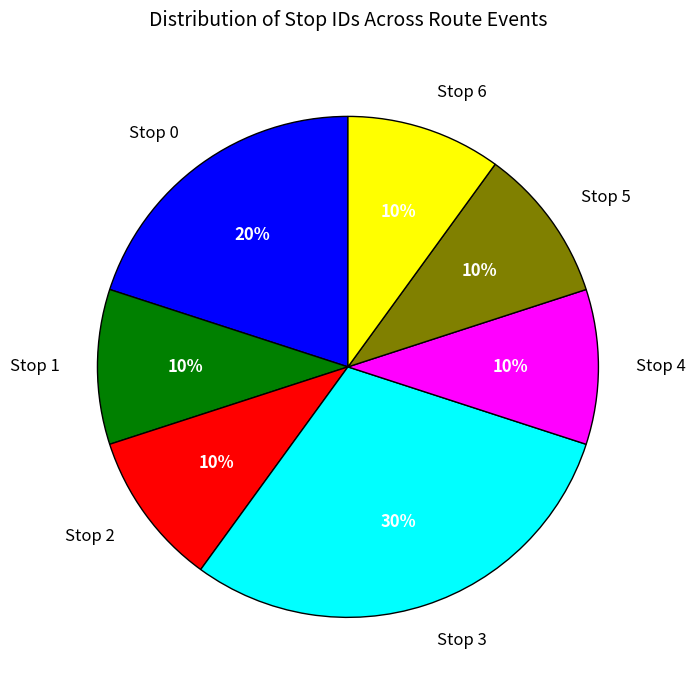

Approximately how many times larger is the value at Stop 2 compared to Stop 0?

0.5